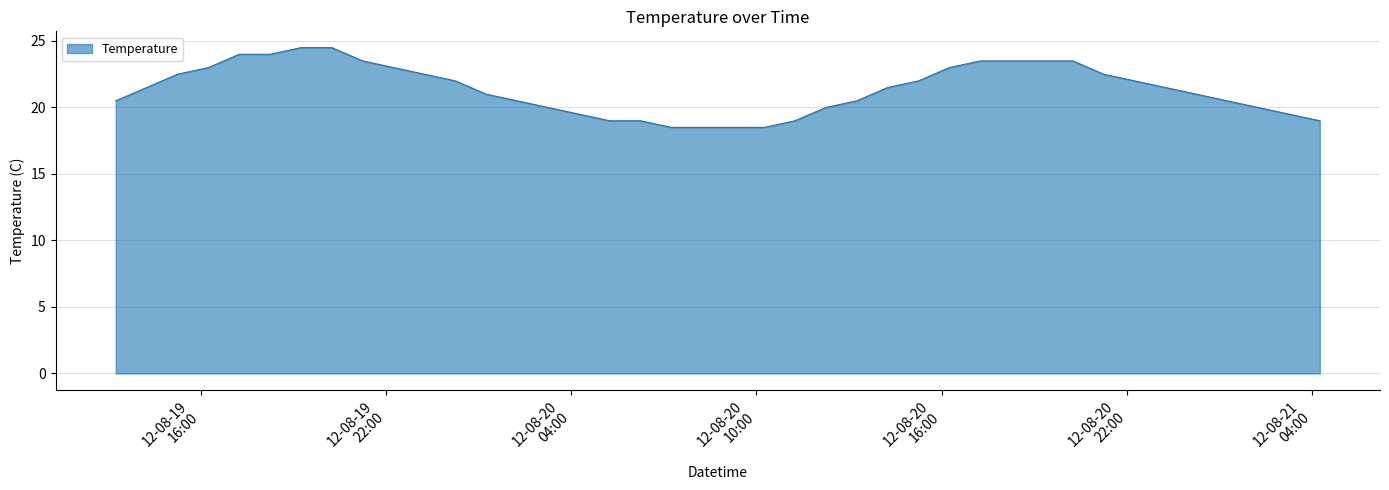

What is the maximum value shown in the chart?

24.5